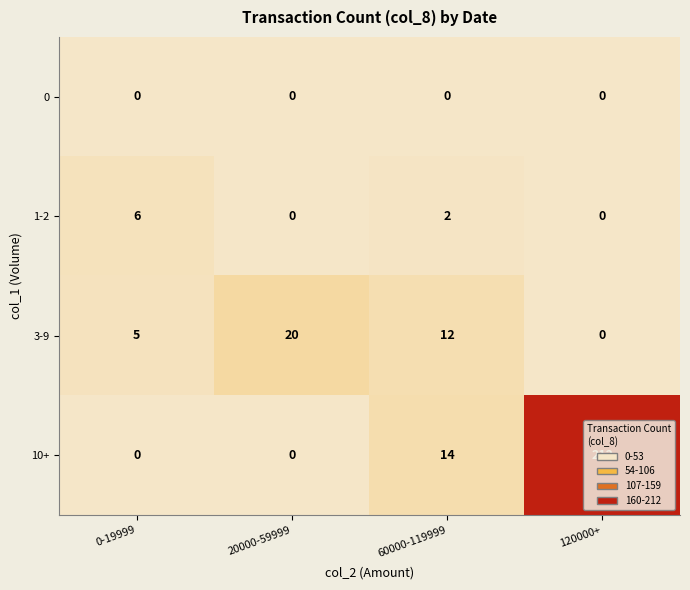

How many distinct data groups are displayed?

4